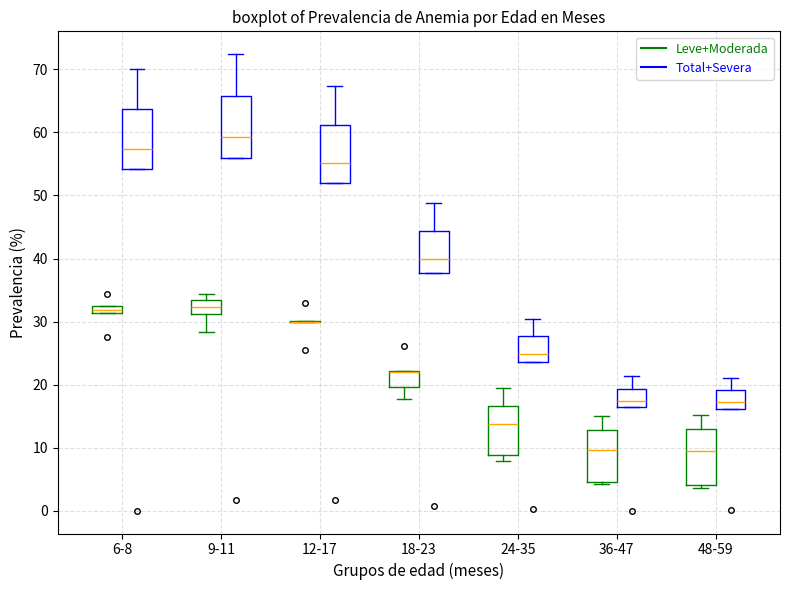

Where does the median line of the box for 12-17 (Total+Severa) sit on the y-axis? The values are not printed on the chart, so give them approximately, as read against the axis.

55